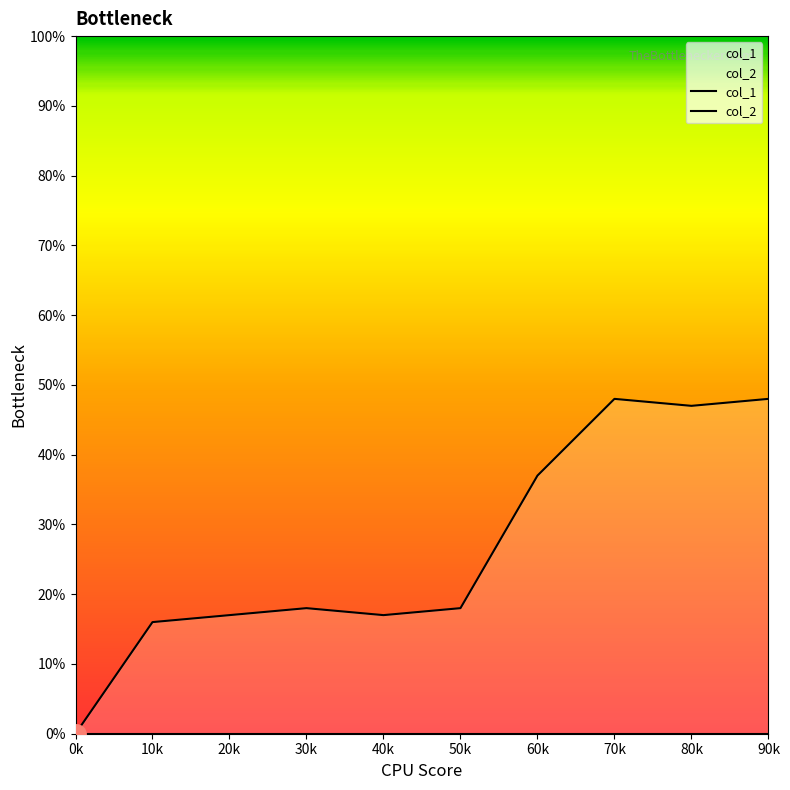

What is the difference between the highest and lowest values at 20k?

17